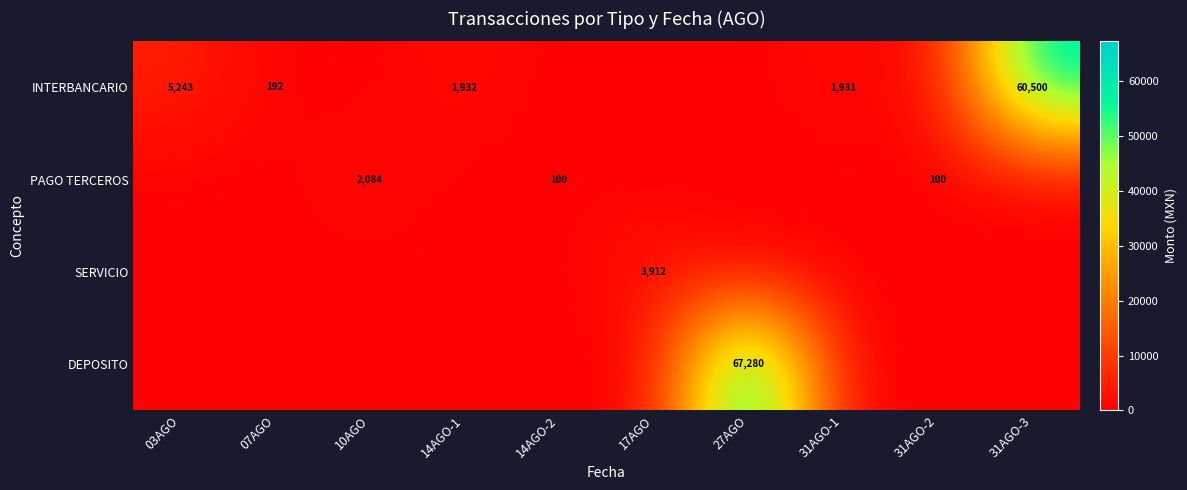

Is it true that PAGO TERCEROS equals 490 at 10AGO?

False